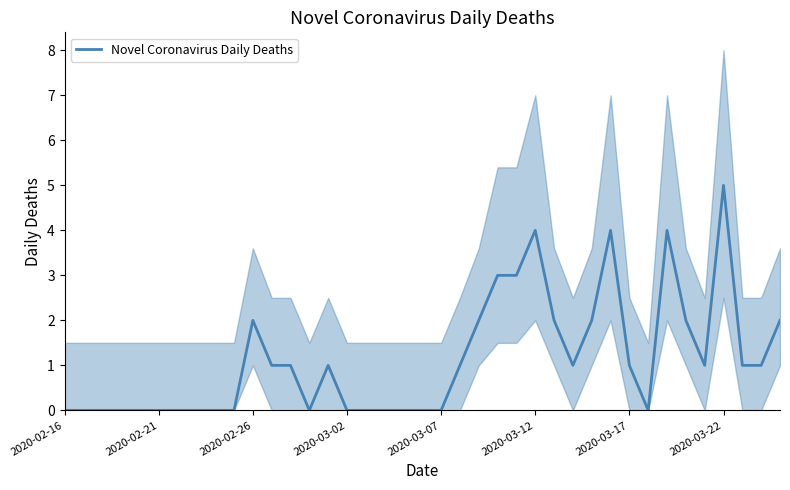

Is this an area chart (filled region under the line)?

No